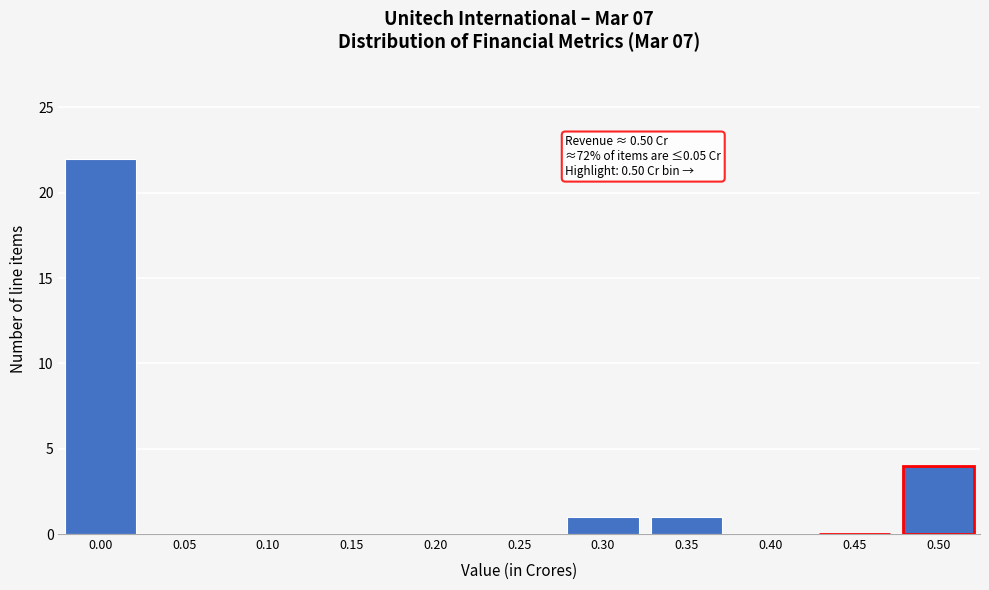

What is the sum of all values?

28